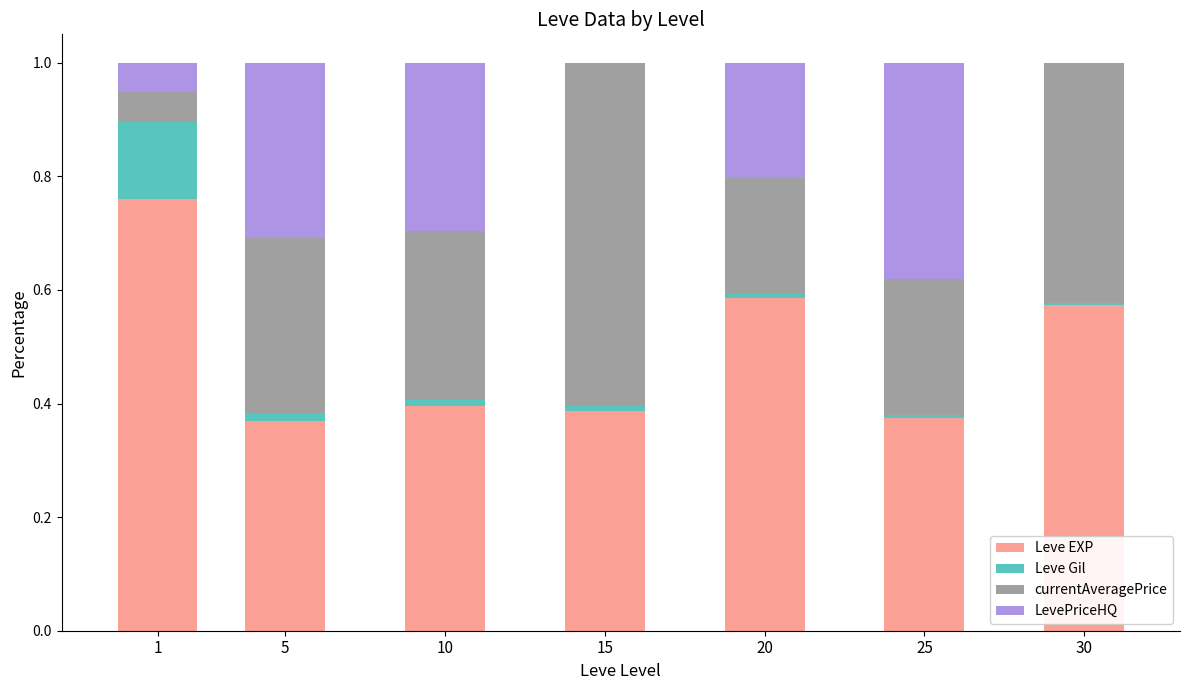

The value of Leve EXP at 15 is 0.6. True or false?

False